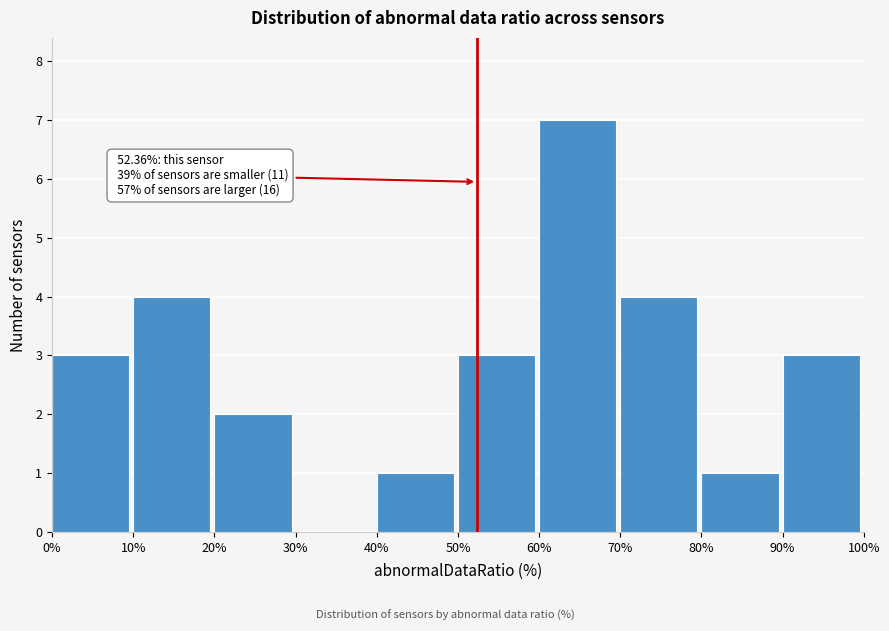

Which range on the x-axis has the tallest bar?

60% to 70%